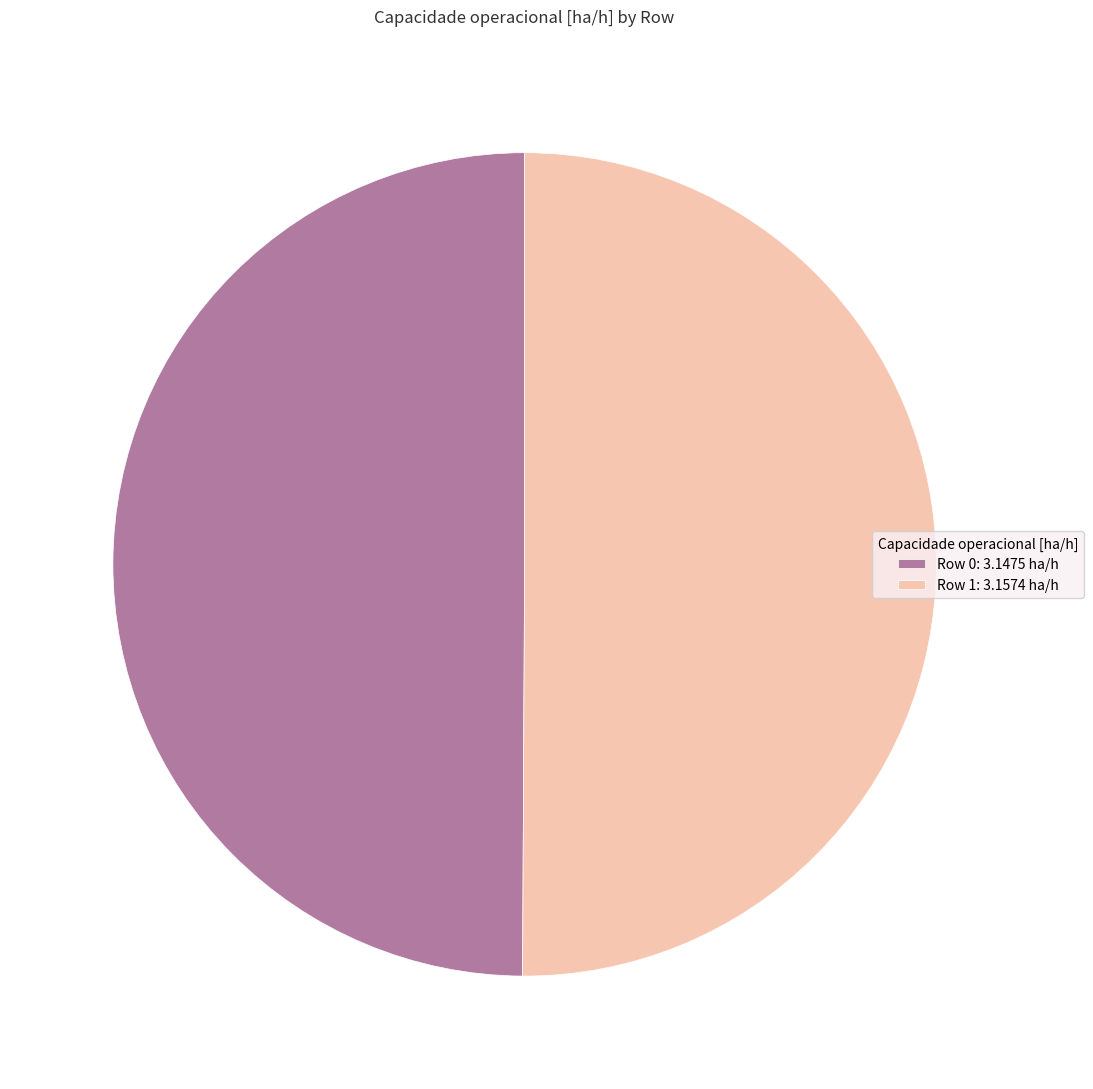

Is it true that Row 0 is 50% of the pie?

True